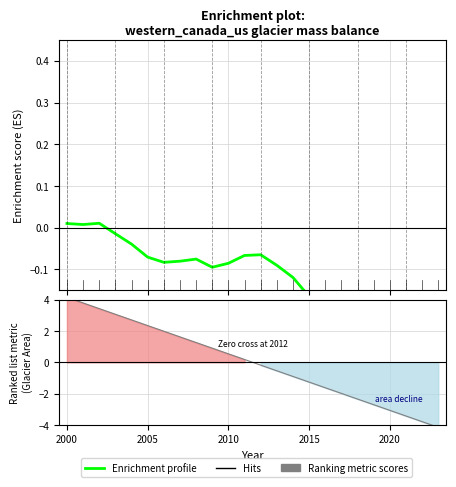

What is the difference between the second highest and second lowest values?

0.3